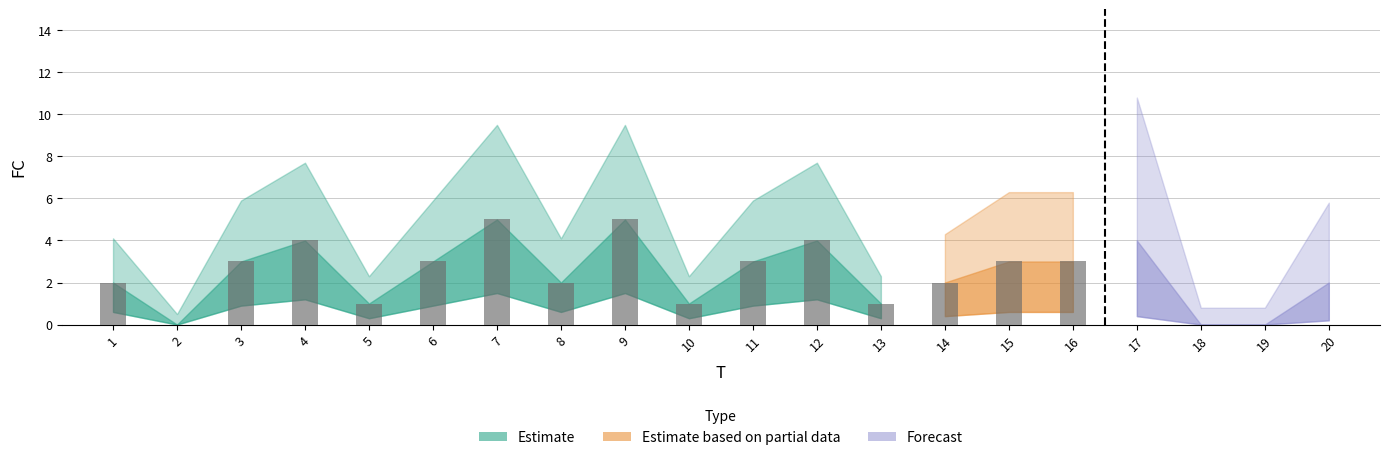

What is the sum of all values?

48